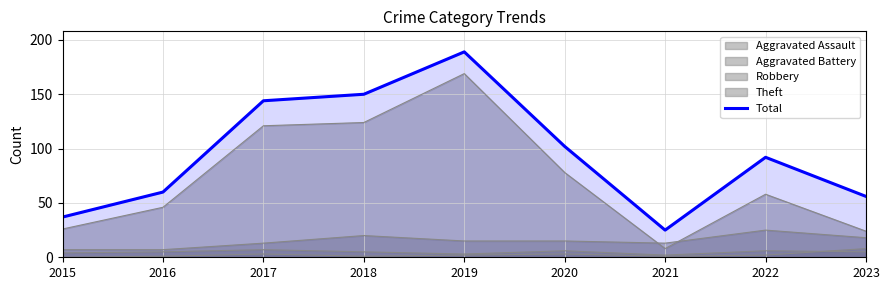

Reading left to right, what are all the values shown in this chart?

37	60	144	150	189	102	25	92	56